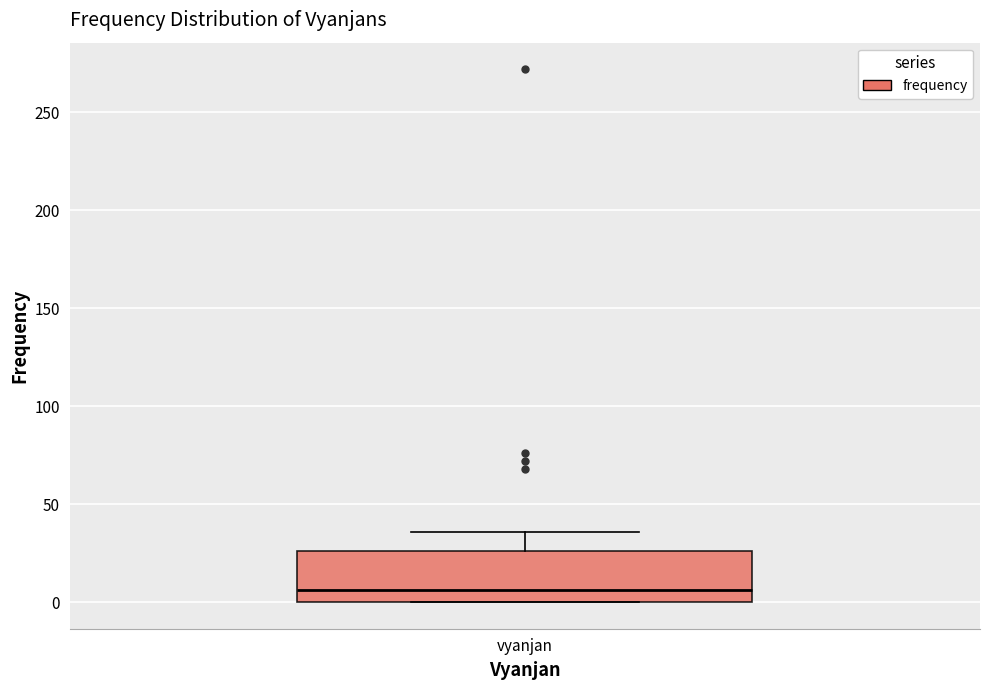

Transcribe this box plot: give where the median line is, the range the box spans, and where the two whiskers end, as read against the y-axis. The values are not printed on the chart, so give them approximately, as read against the axis.

median 5, box 0 to 25, whiskers 0 to 35